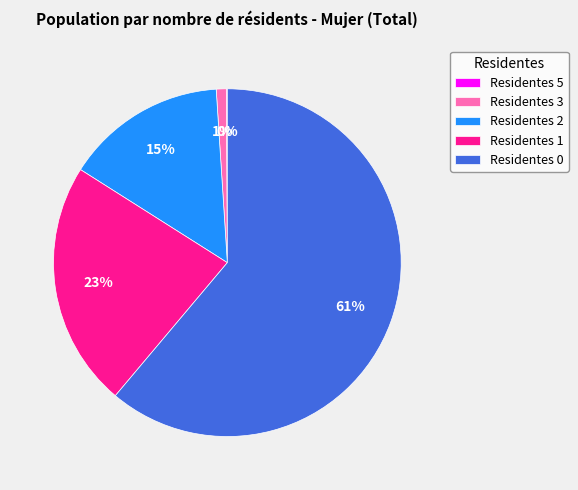

To the nearest percent, what is the average slice percentage?

20%